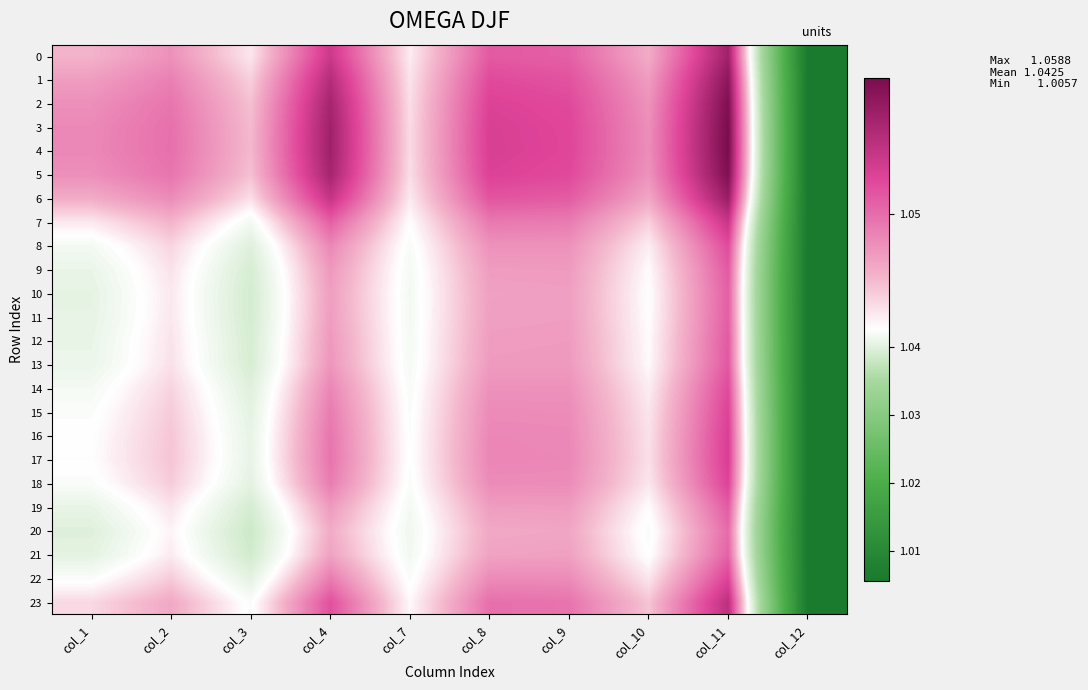

Which series has the widest spread of values?

4